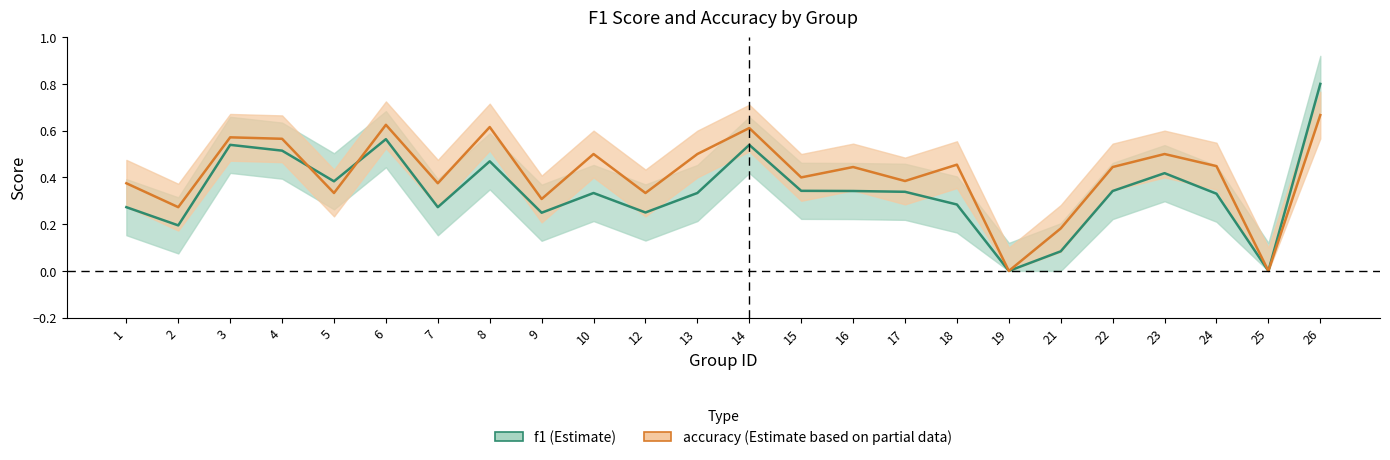

The accuracy series shows 0.6 at 8. True or false?

True